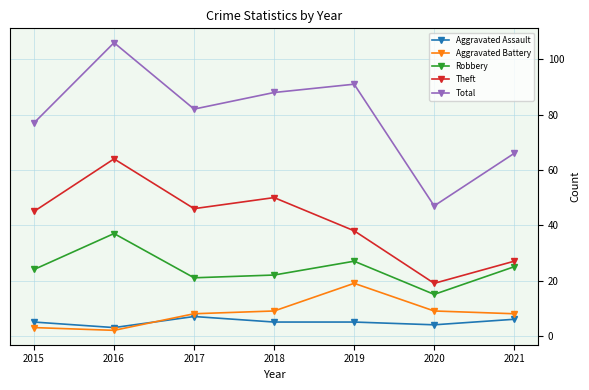

Reading left to right, what are all the values shown in this chart?

Aggravated Assault: 2015=5	2016=3	2017=7	2018=5	2019=5	2020=4	2021=6
Aggravated Battery: 2015=3	2016=2	2017=8	2018=9	2019=19	2020=9	2021=8
Robbery: 2015=24	2016=37	2017=21	2018=22	2019=27	2020=15	2021=25
Theft: 2015=45	2016=64	2017=46	2018=50	2019=38	2020=19	2021=27
Total: 2015=77	2016=106	2017=82	2018=88	2019=91	2020=47	2021=66